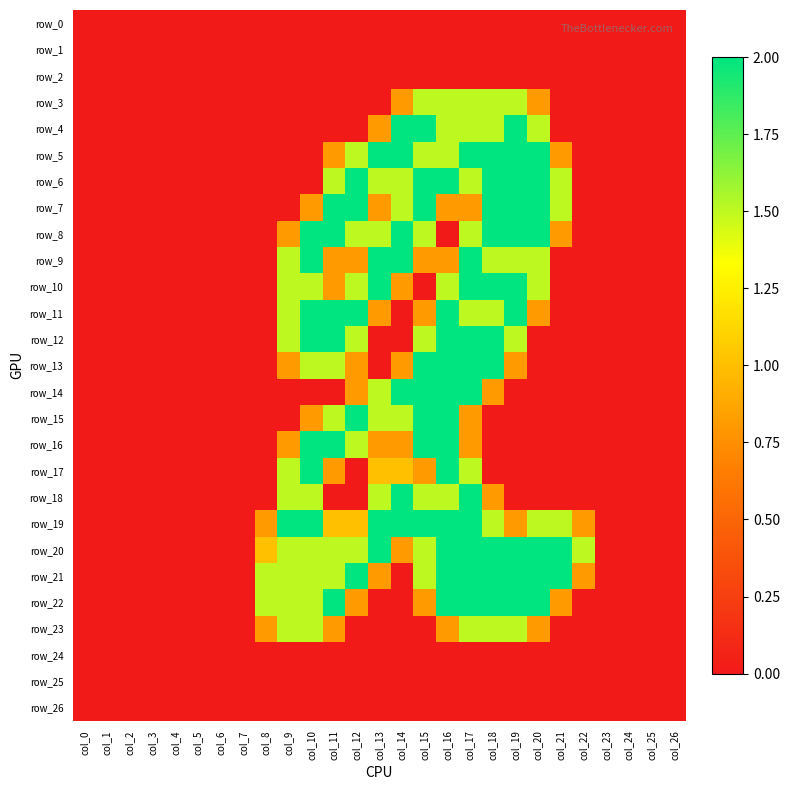

Which series changed the most between col_14 and col_20?

row_14